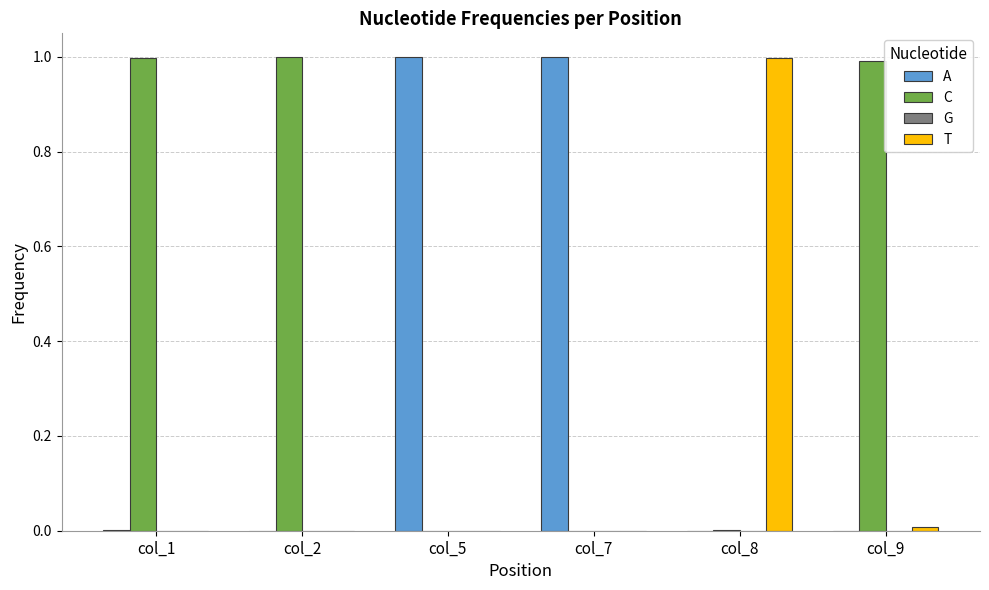

Which series has the largest total across all categories?

C